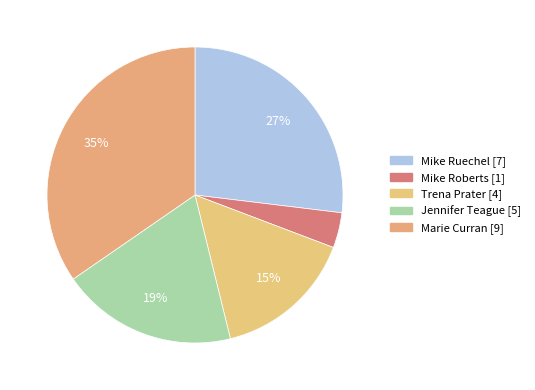

Approximately how many times larger is the value at Jennifer Teague compared to Marie Curran?

0.6